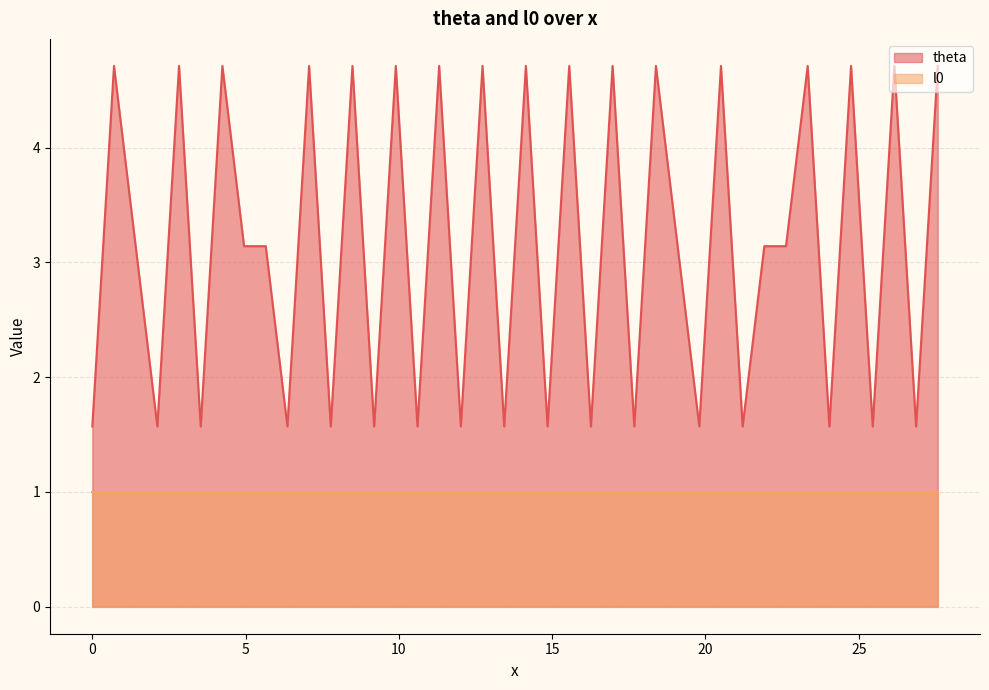

What value does the data have at 12.020815280171313?

1.6